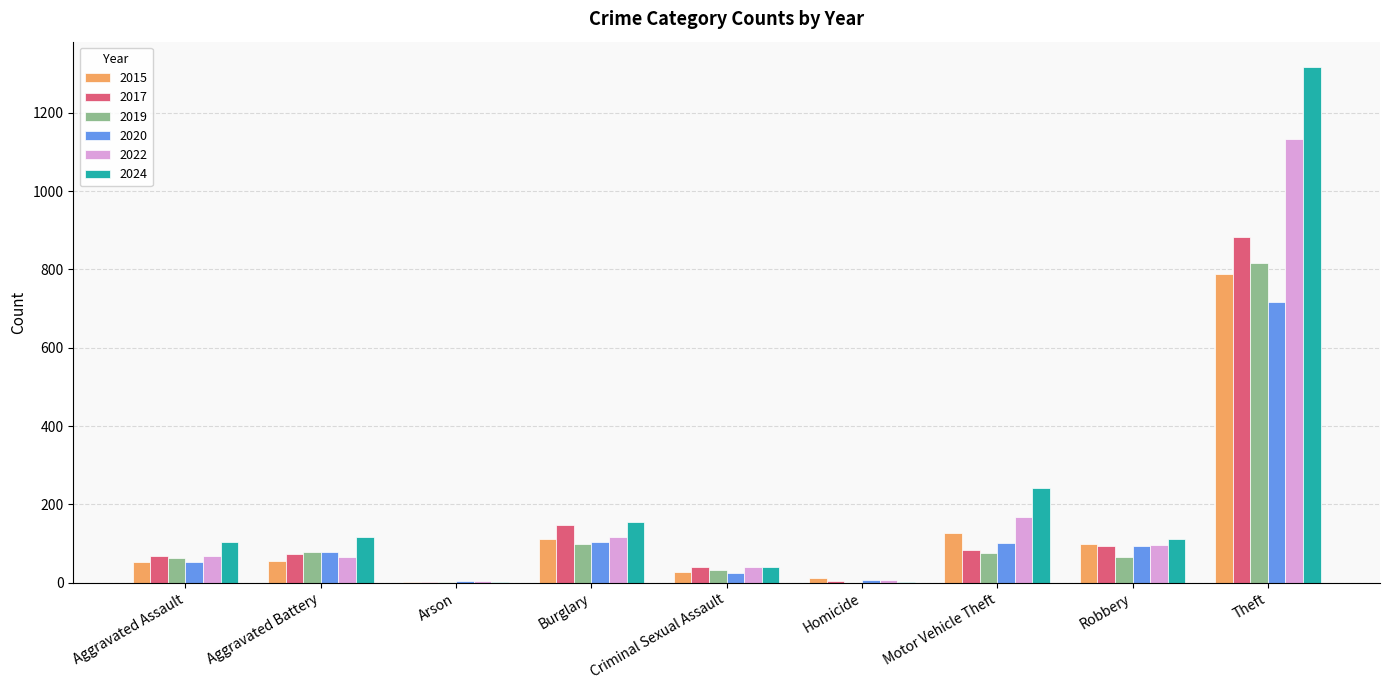

Is it true that 2020 equals 717 at Theft?

True